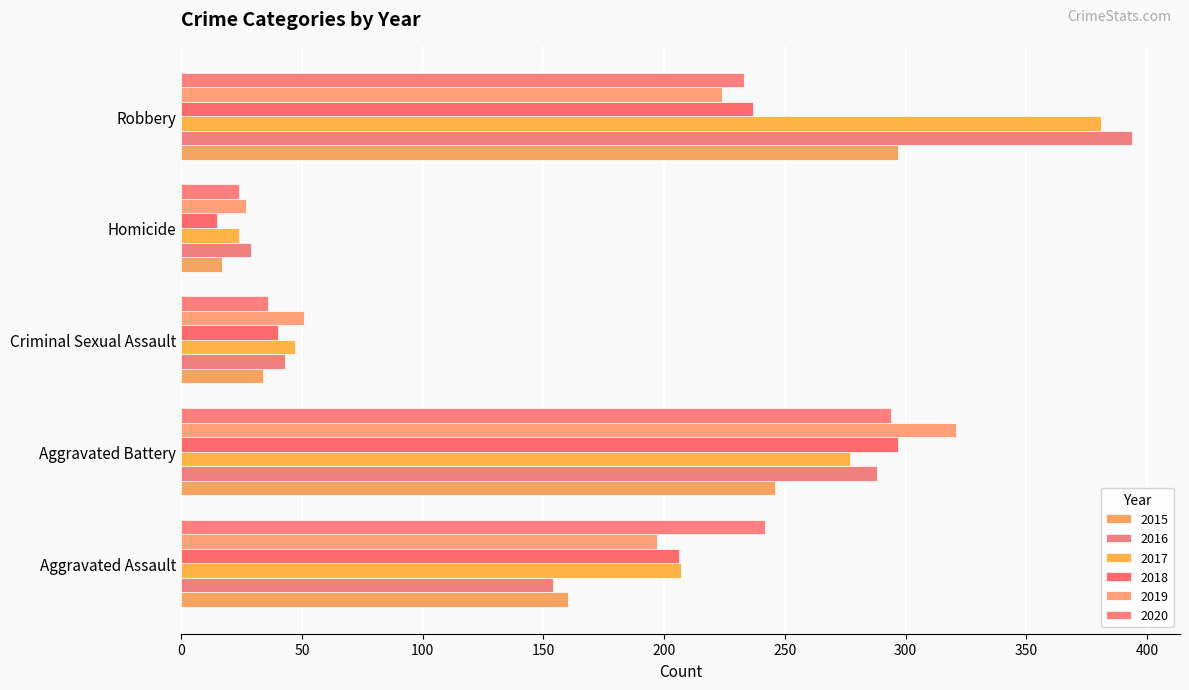

How many series are shown in this chart?

6